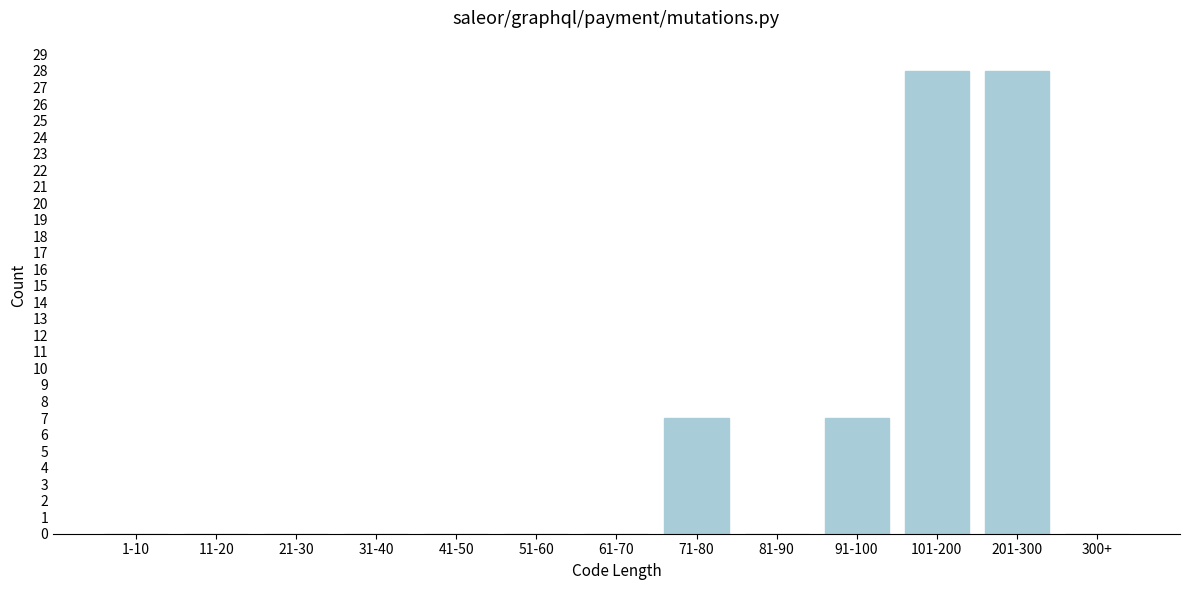

Reading right to left, what are all the values shown in this chart?

300+=0	201-300=28	101-200=28	91-100=7	81-90=0	71-80=7	61-70=0	51-60=0	41-50=0	31-40=0	21-30=0	11-20=0	1-10=0